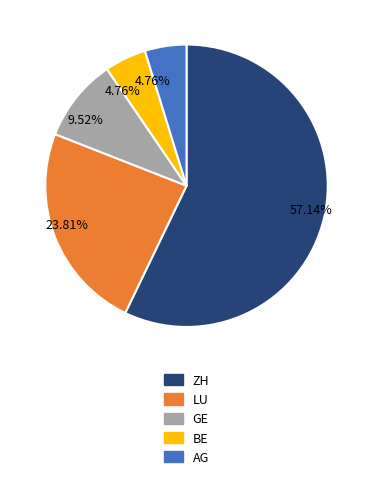

To the nearest percent, what percentage of the pie is LU?

24%